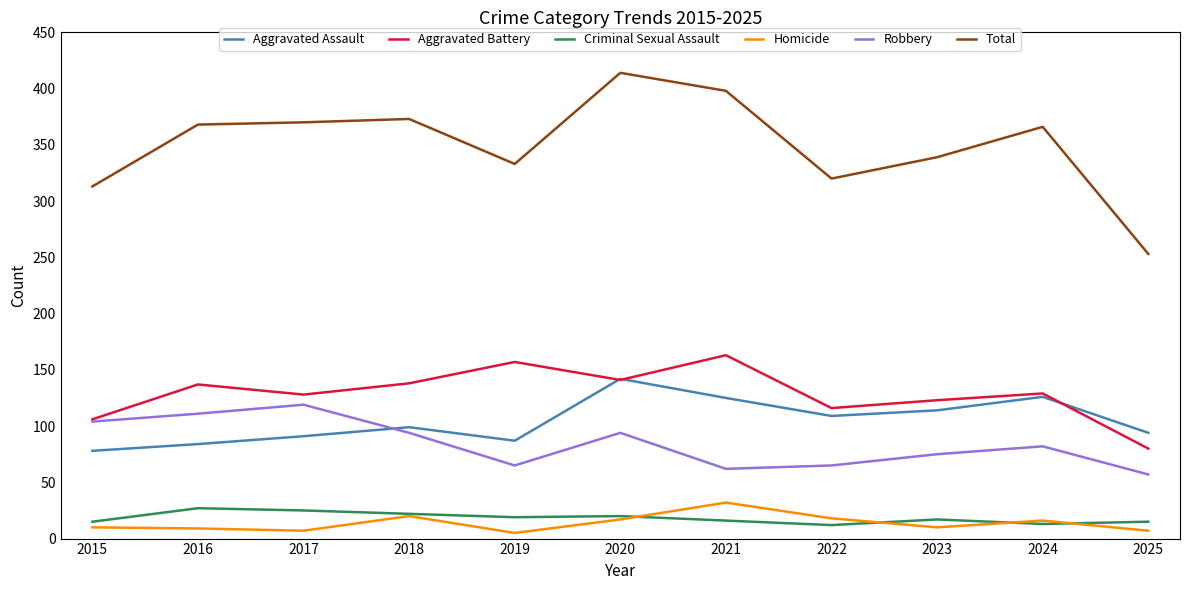

The Homicide series shows 17 at 2020. True or false?

True